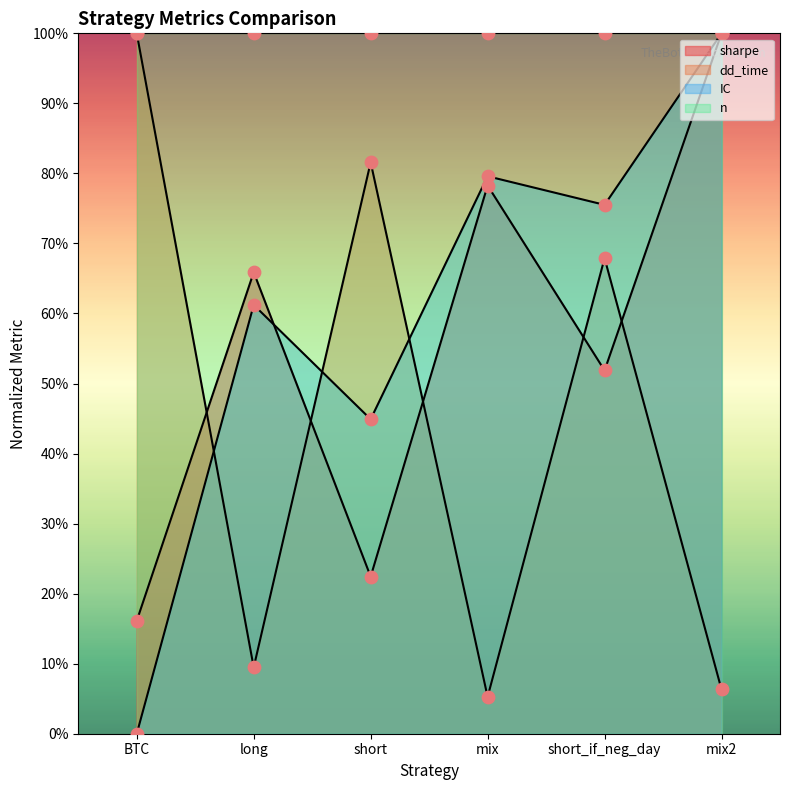

At how many categories does at least one series exceed 0?

6